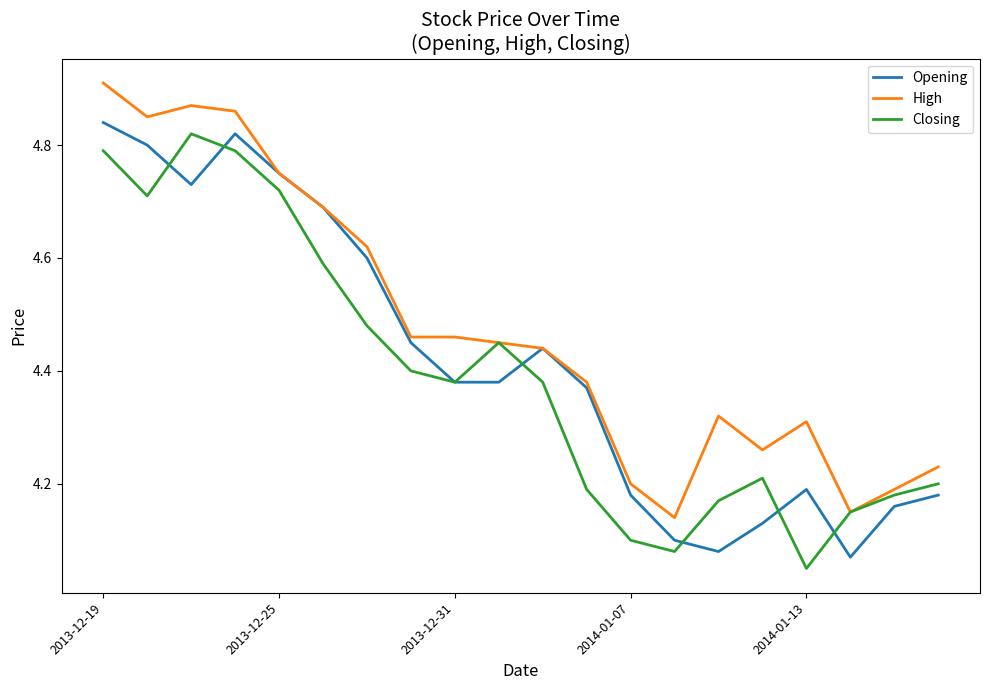

What are all the series names shown in the legend?

Opening, High, Closing